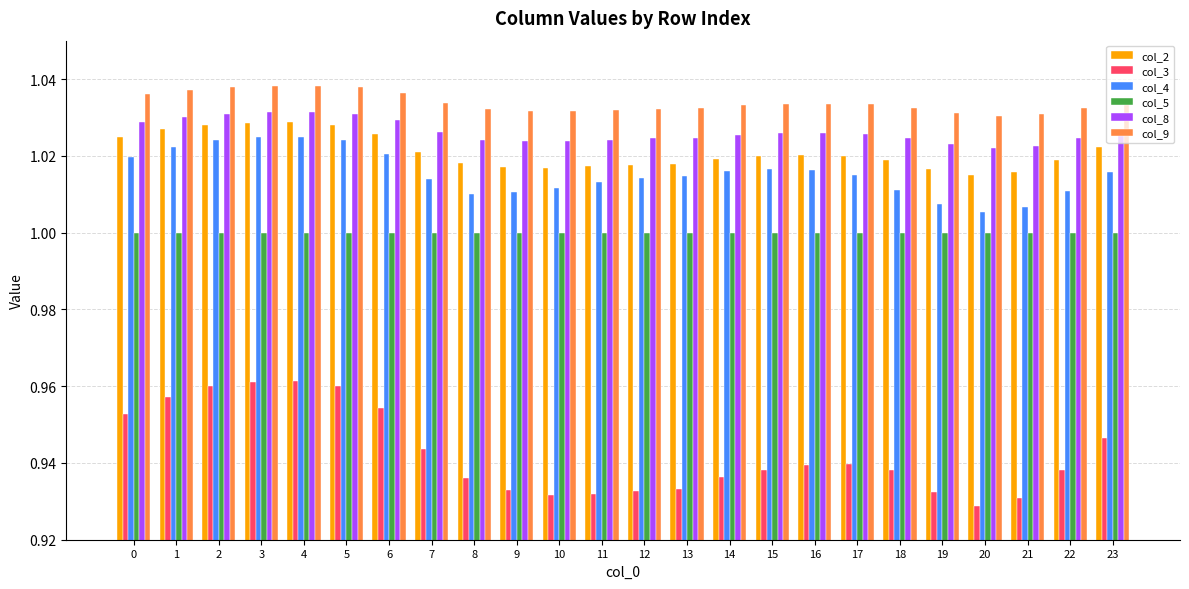

What is the sum of the col_2 values at 4 and 20?

2.0